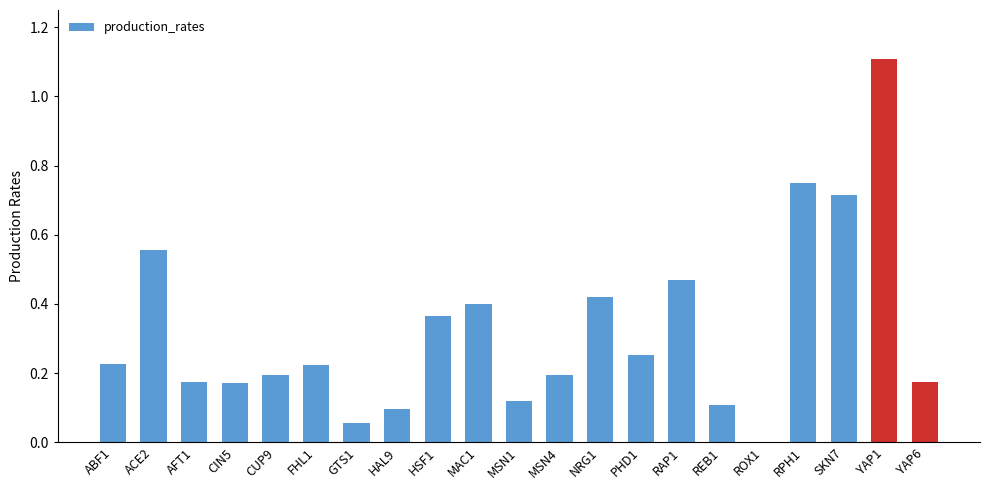

Is it true that the value at FHL1 is 0.1?

False